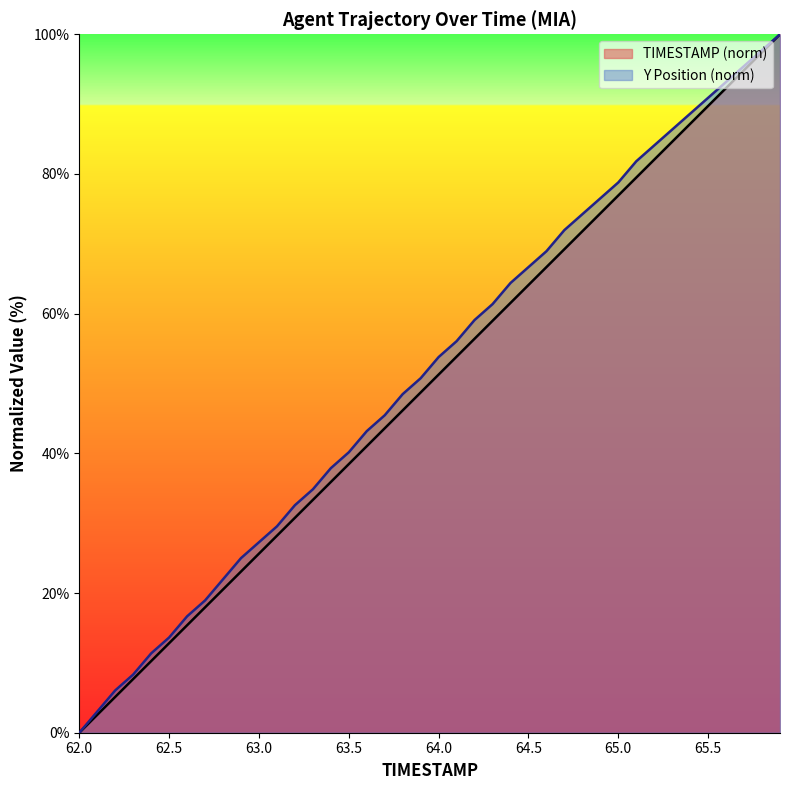

The Y series shows 40.2 at 63.5. True or false?

True